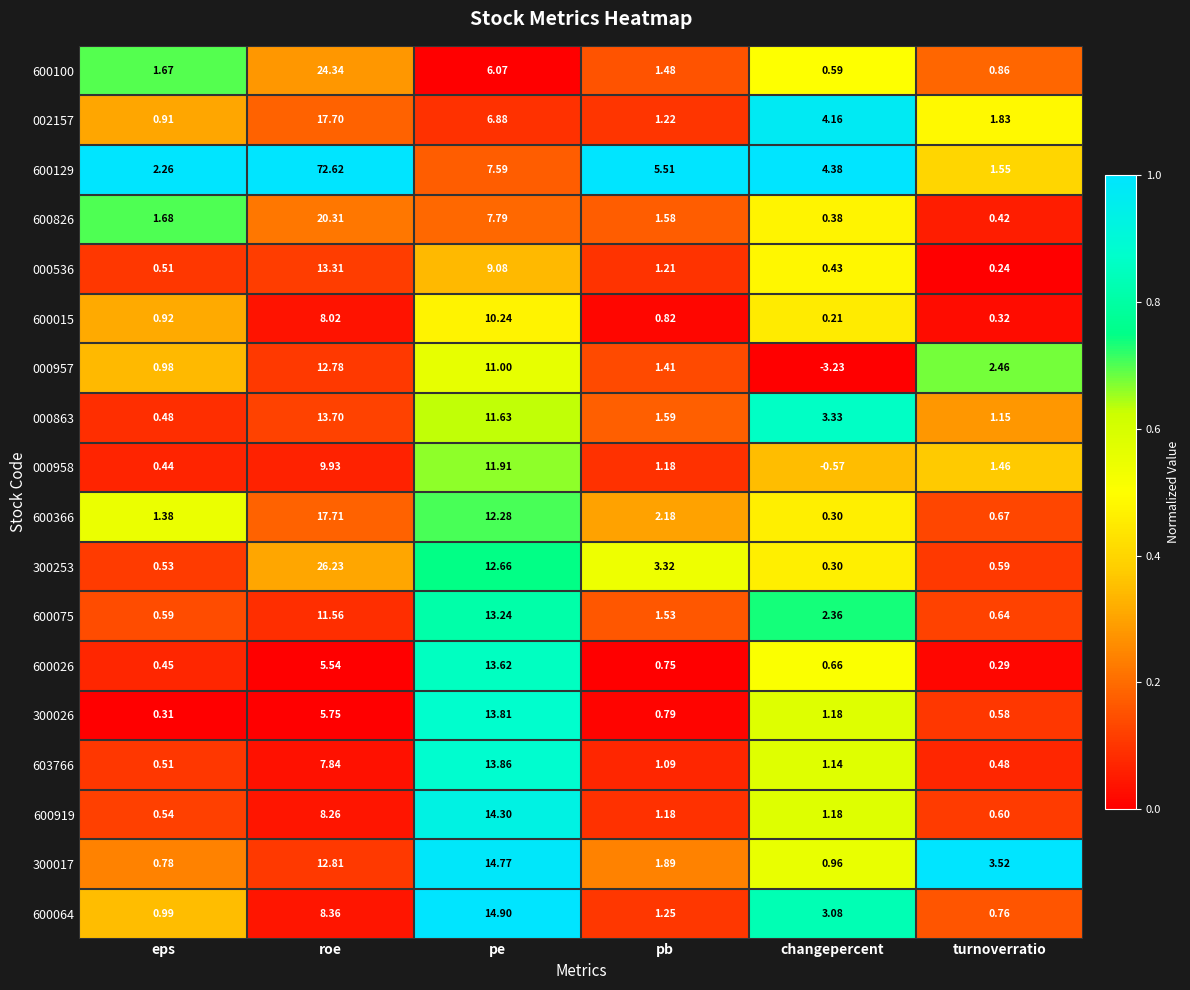

Rank the series by their maximum value, from lowest to highest.

600015, 000958, 000957, 600075, 000536, 600026, 000863, 300026, 603766, 600919, 300017, 600064, 002157, 600366, 600826, 600100, 300253, 600129